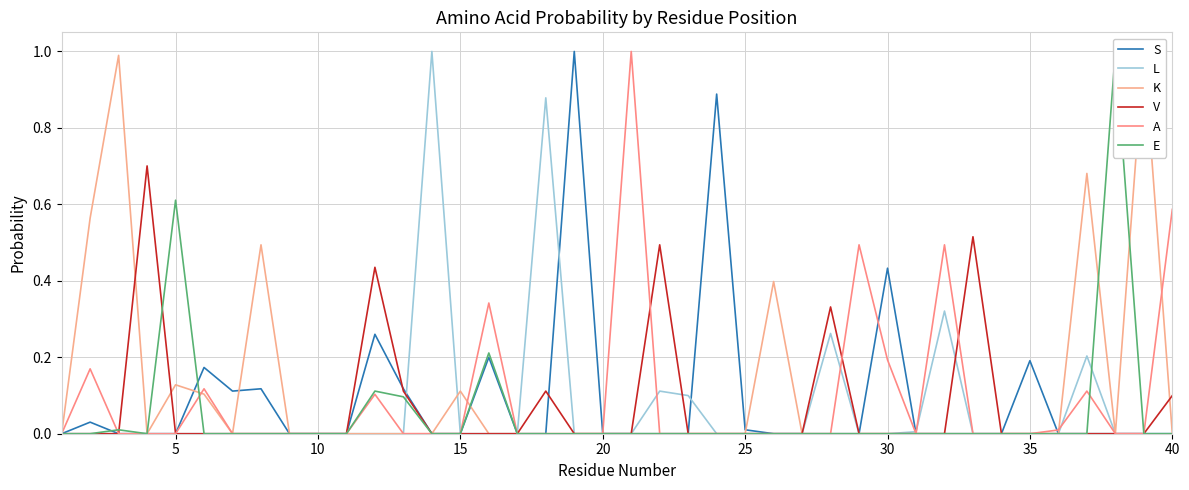

True or false: K and S intersect in this chart.

True